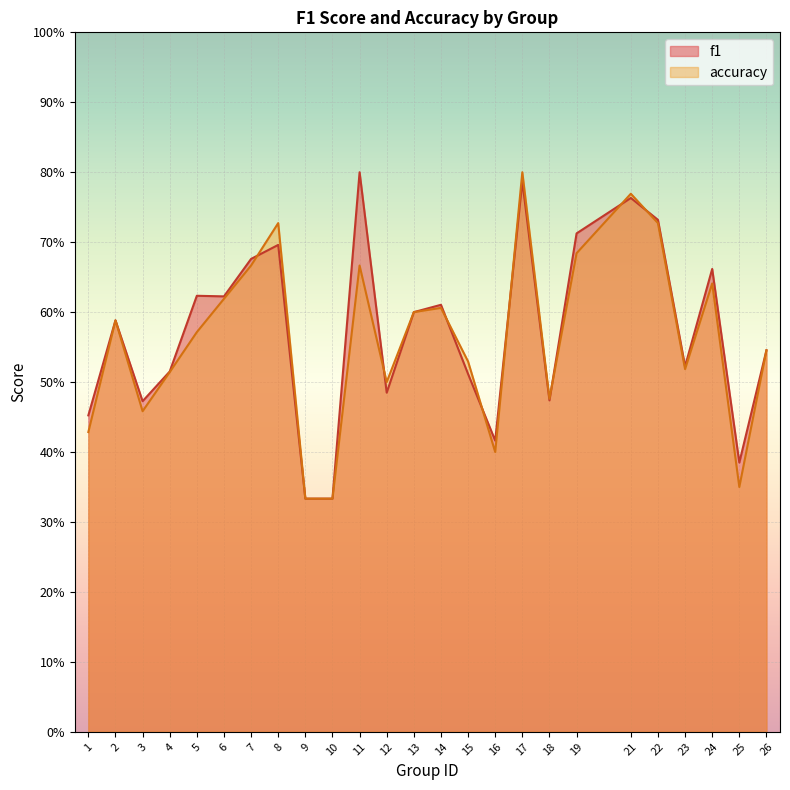

What are all the series names shown in the legend?

f1, accuracy